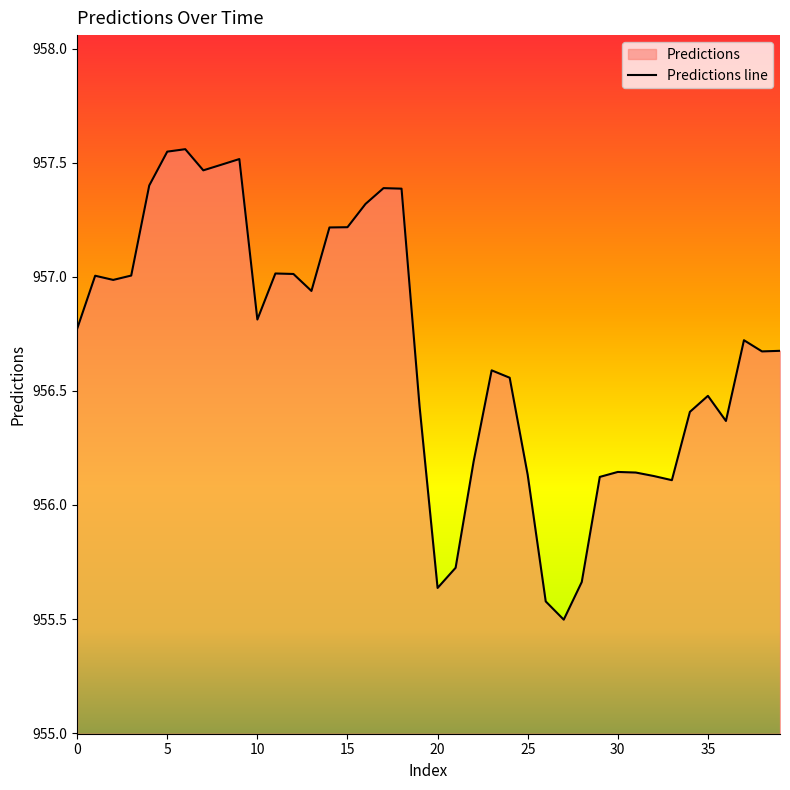

How many lines are shown in the chart?

1